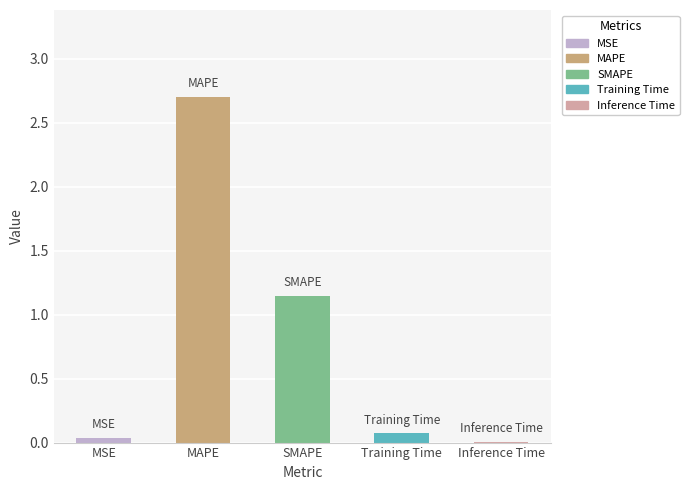

The value at Inference Time is 0.0. True or false?

True